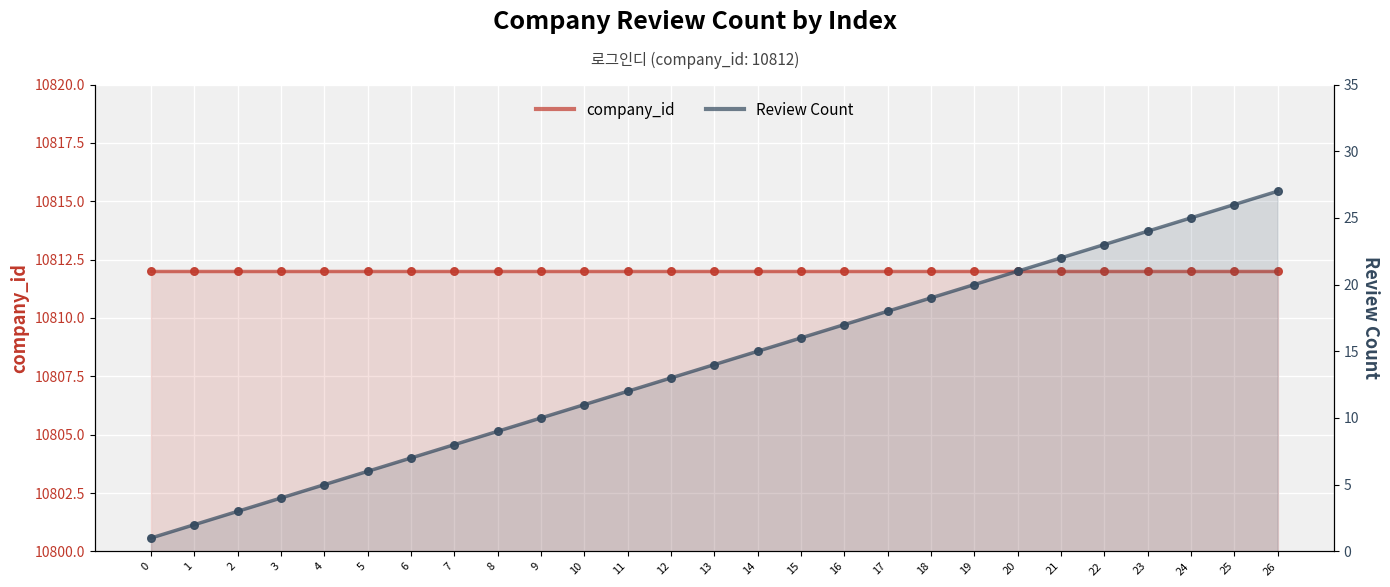

At how many categories does at least one series exceed 9667?

27